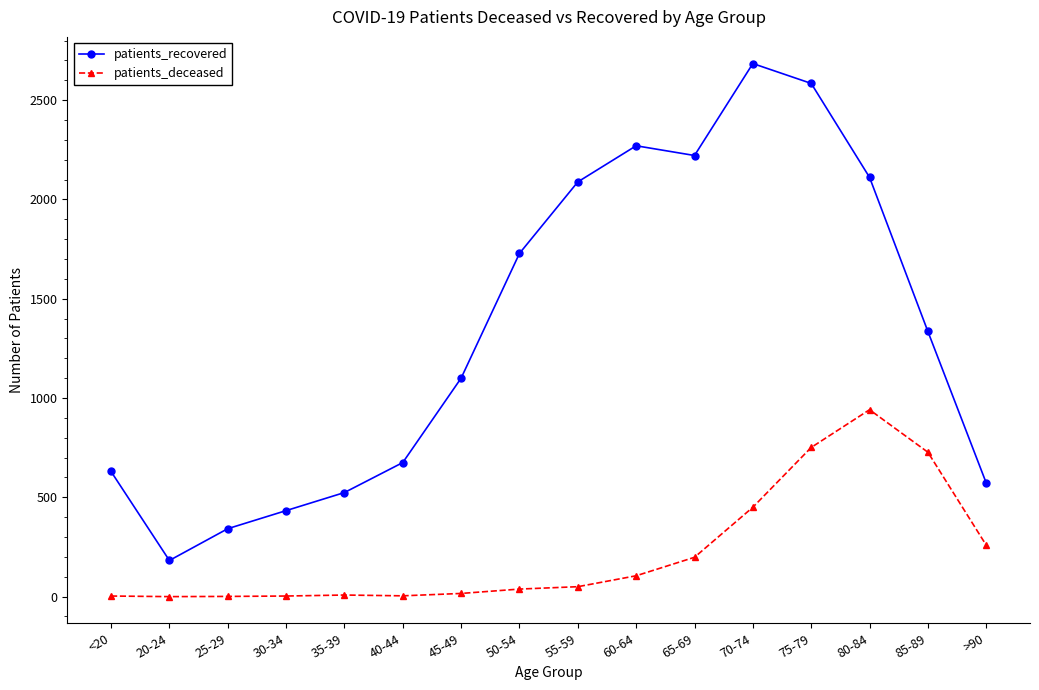

How many lines are shown in the chart?

2